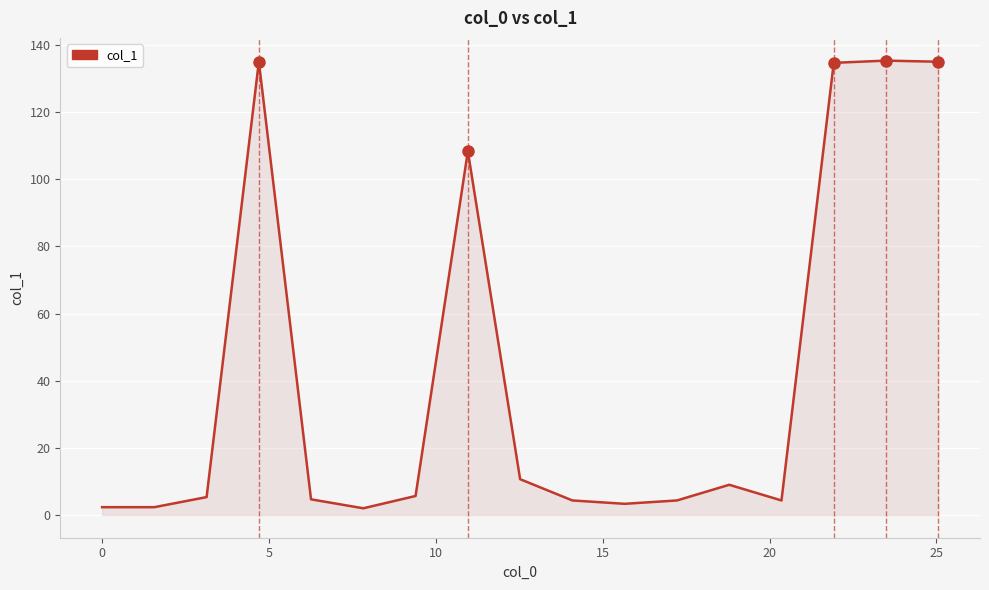

What is the greatest value displayed?

135.3